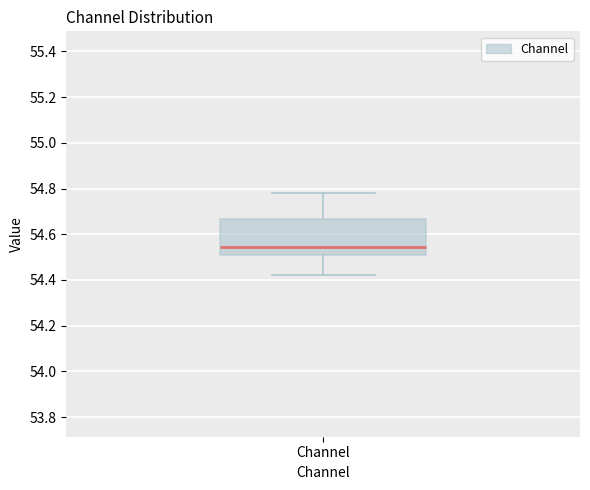

Where does the median line of the box for Channel sit on the y-axis? The values are not printed on the chart, so give them approximately, as read against the axis.

54.54